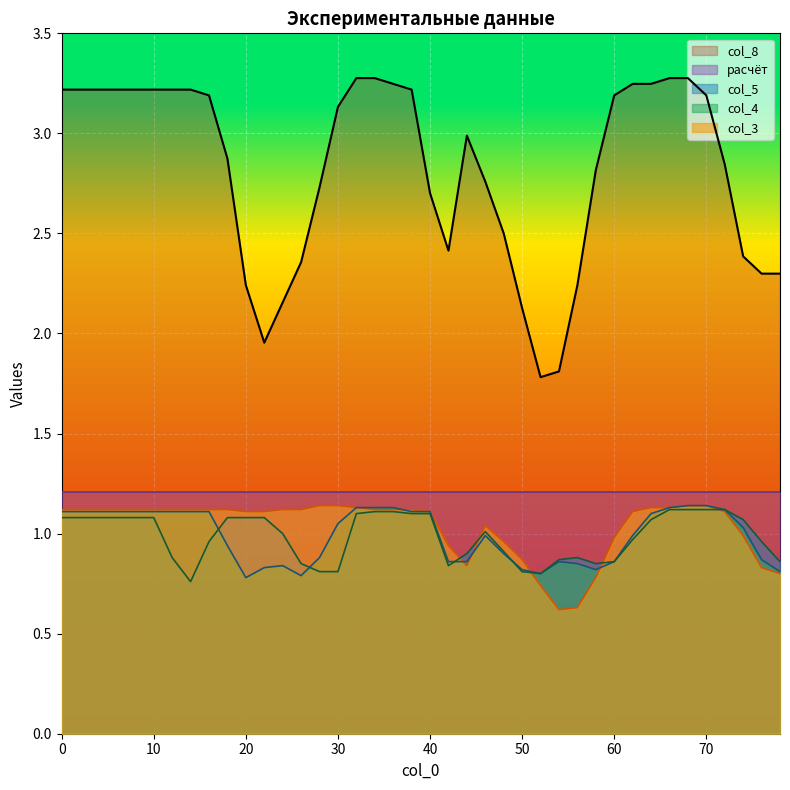

At which category does col_3 reach its first local valley?

44